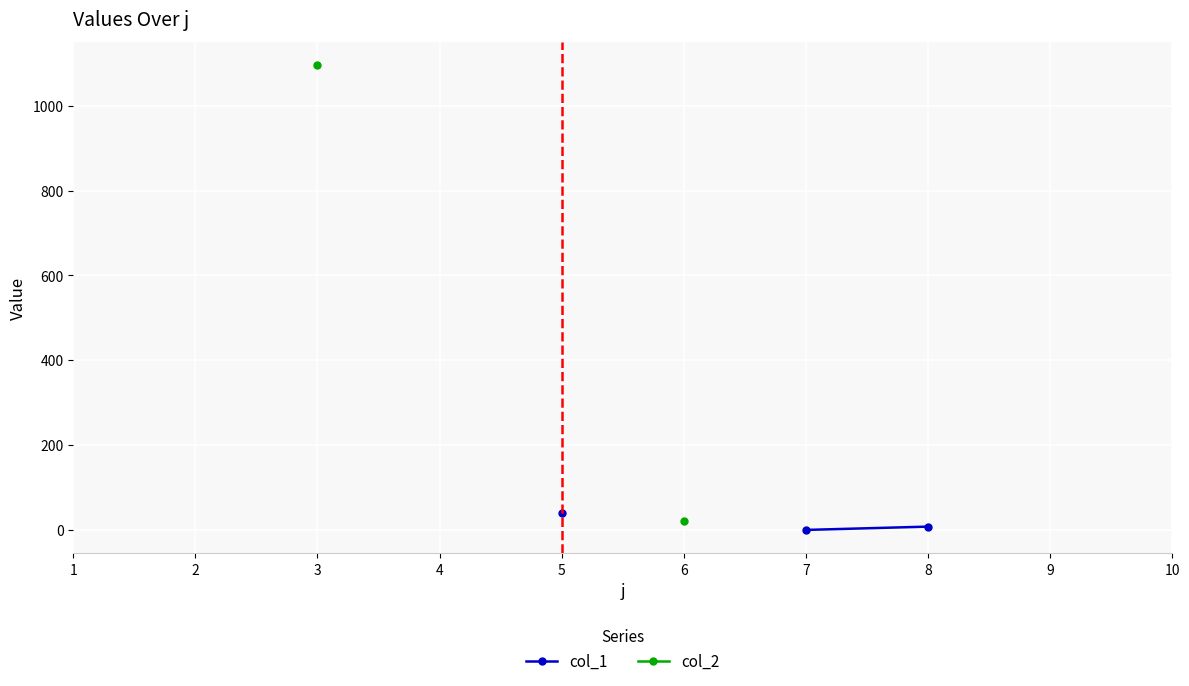

Where does the col_2 series first go above 21?

3